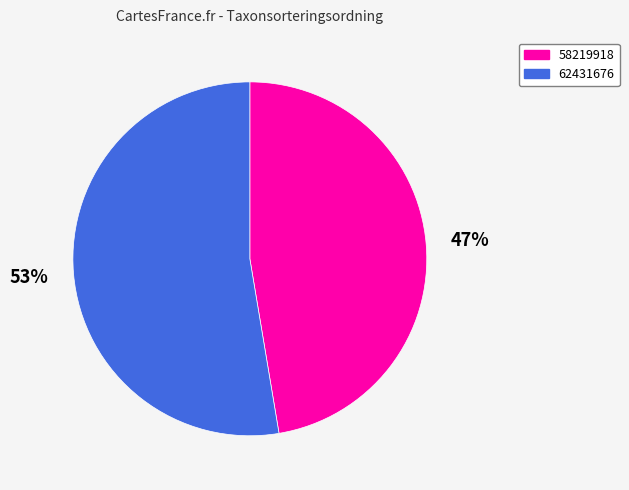

Does 58219918 represent more than half of the total?

No